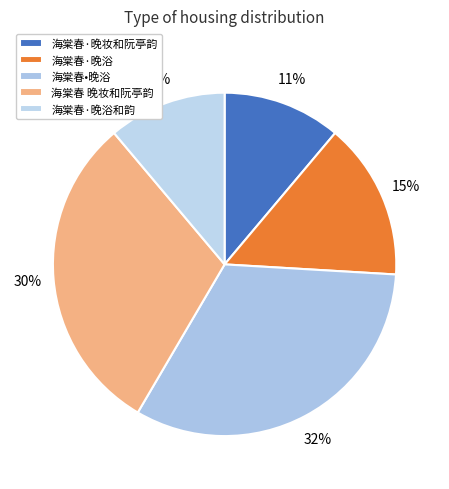

What is the total percentage of 海棠春·晚浴 and 海棠春•晚浴?

47.3%